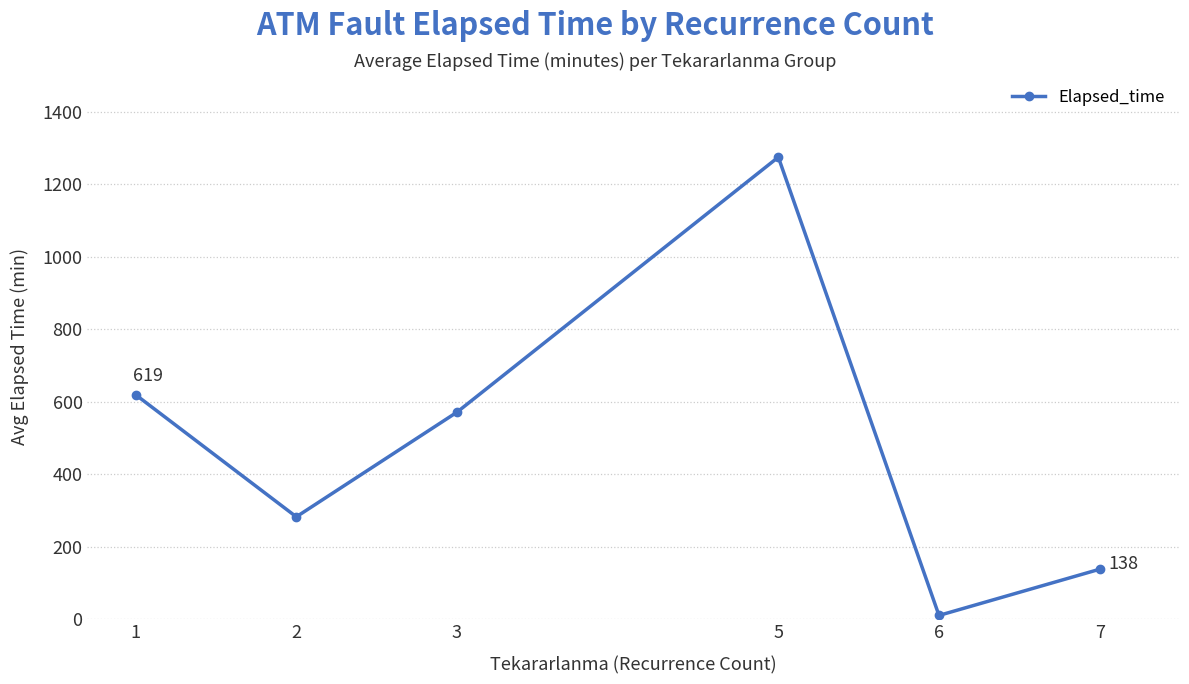

Reading left to right, extract all data points from this chart.

619.1	282.1	571.0	1275.0	10.0	137.5